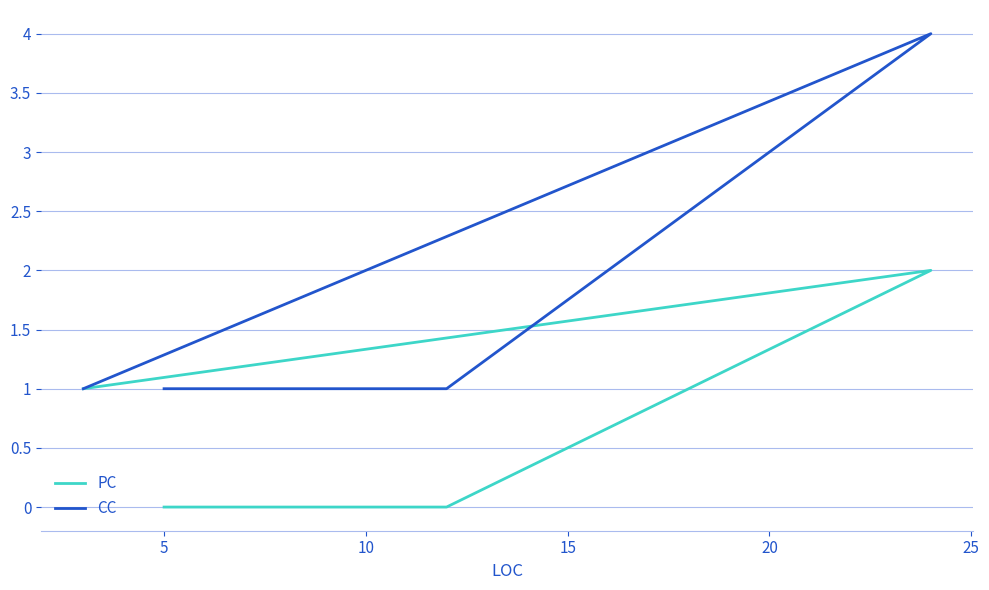

Which series has the largest total across all categories?

CC